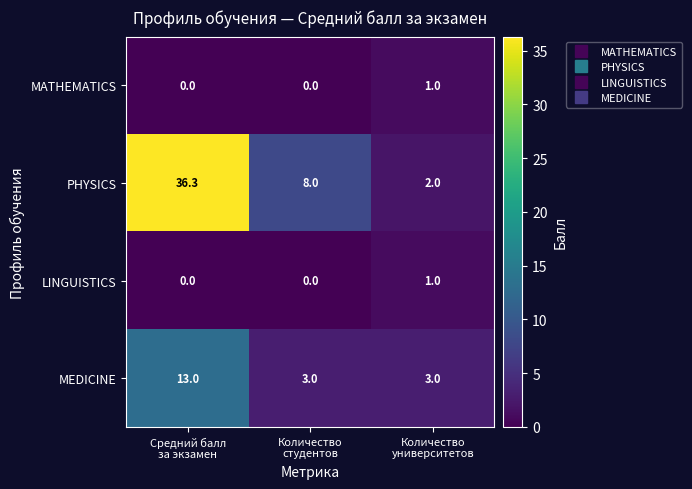

What is the difference between the maximum and minimum values in the LINGUISTICS series?

1.0